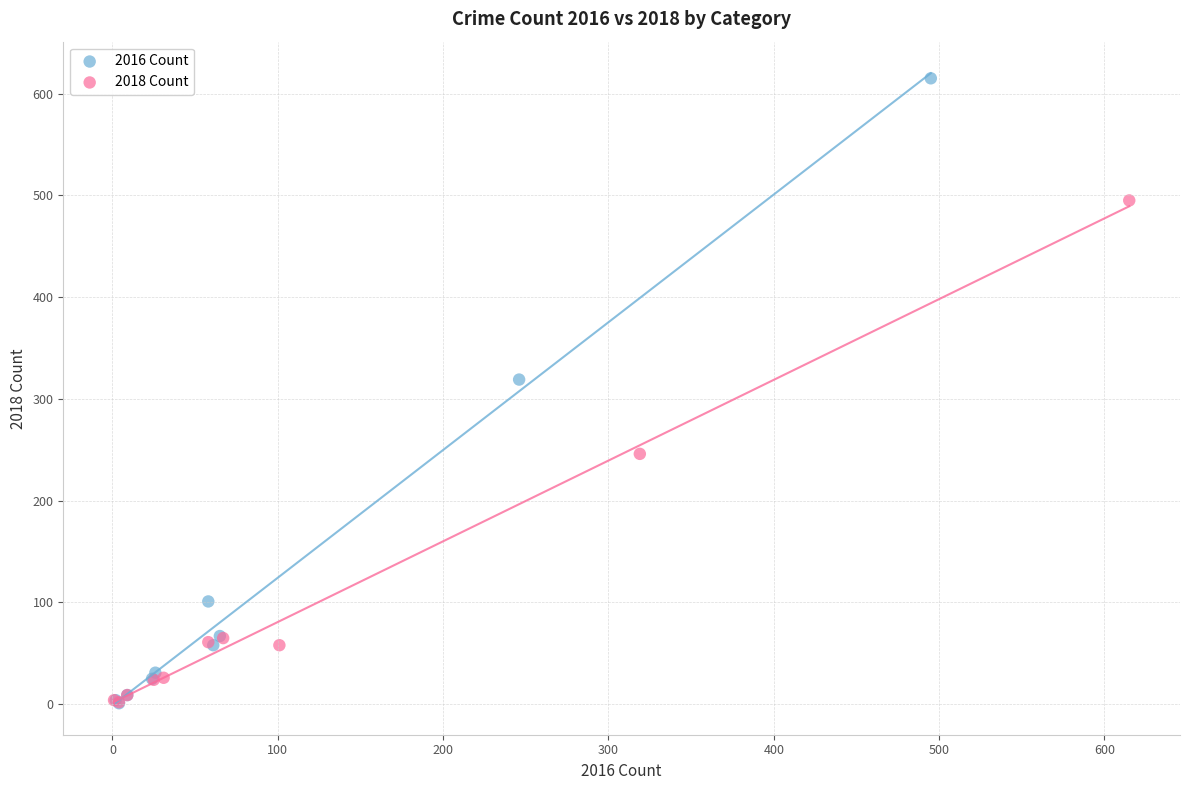

Which series contains the highest Y value?

2016 Count